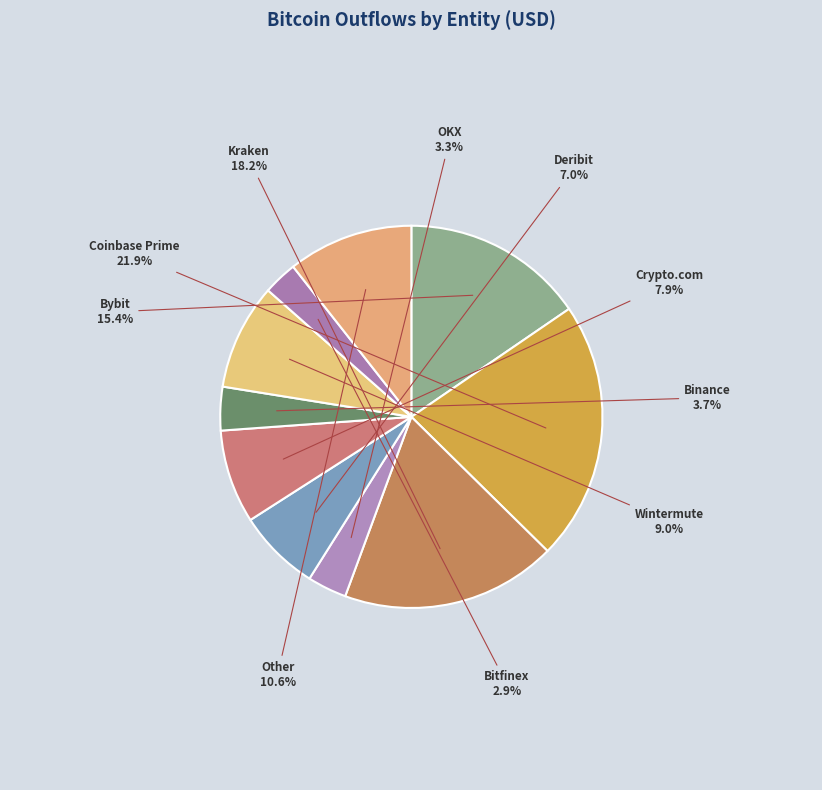

What percentage do Binance and Other together represent?

14.3%